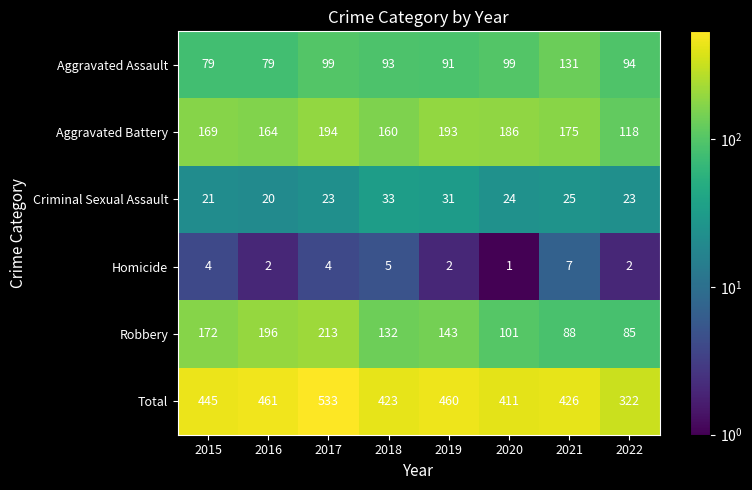

Is it true that Homicide equals 2 at 2019?

True